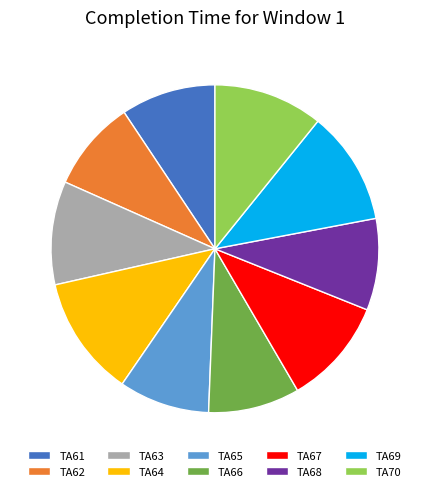

Does TA62 represent more than half of the total?

No